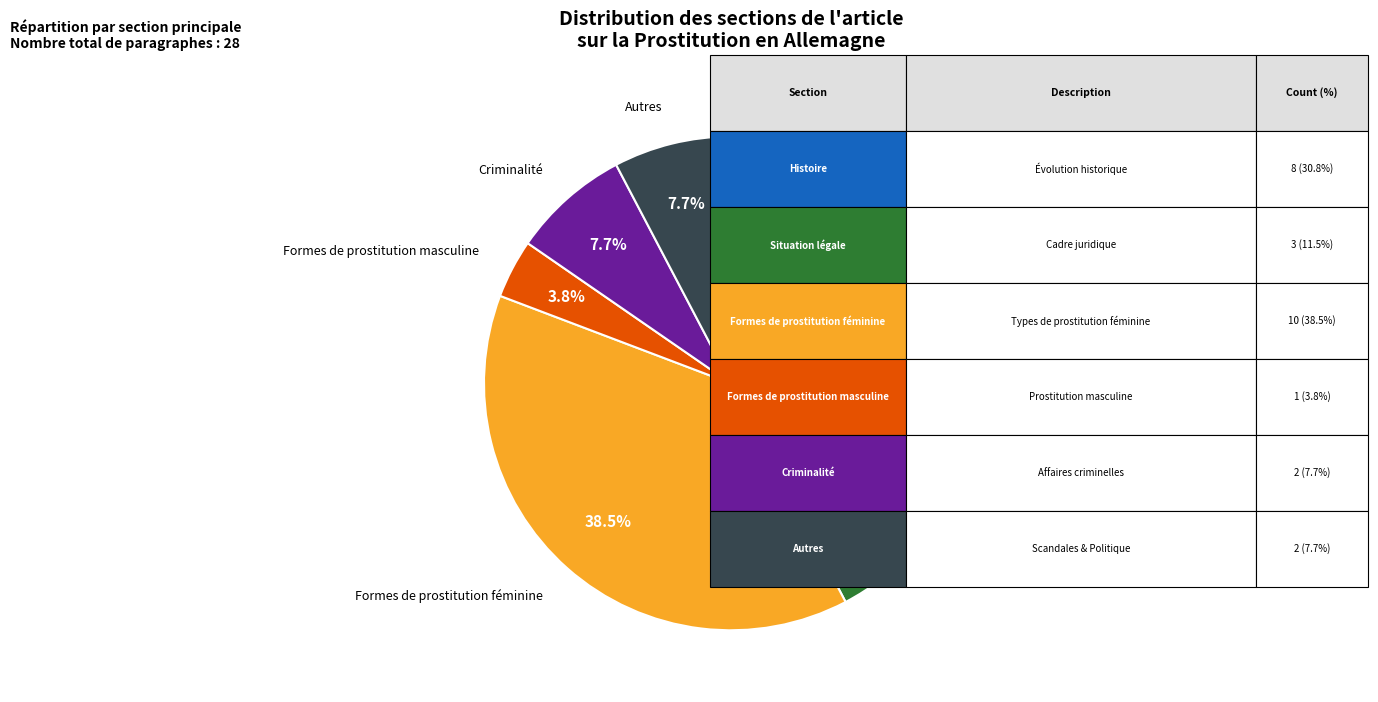

Is Situation légale the majority of the pie?

No